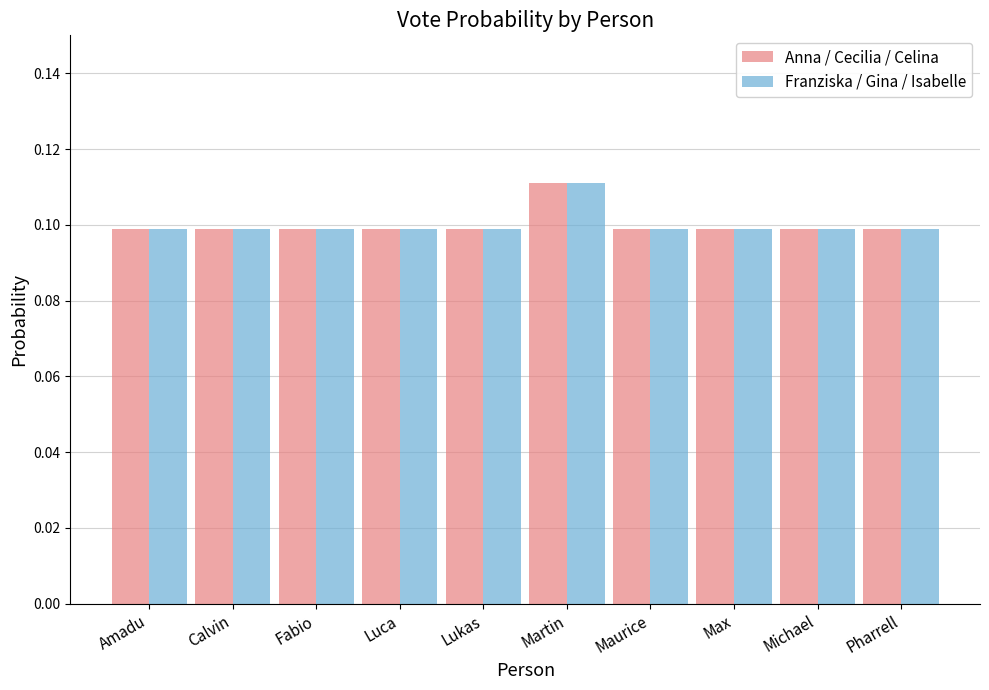

At which category does the chart reach its peak across all series?

Martin